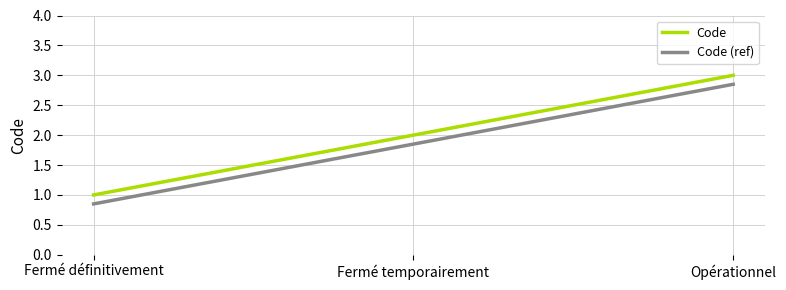

Is this an area chart (filled region under the line)?

No